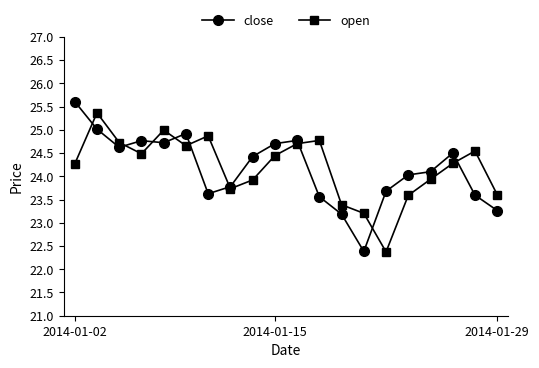

What is the average value of the close series?

24.2